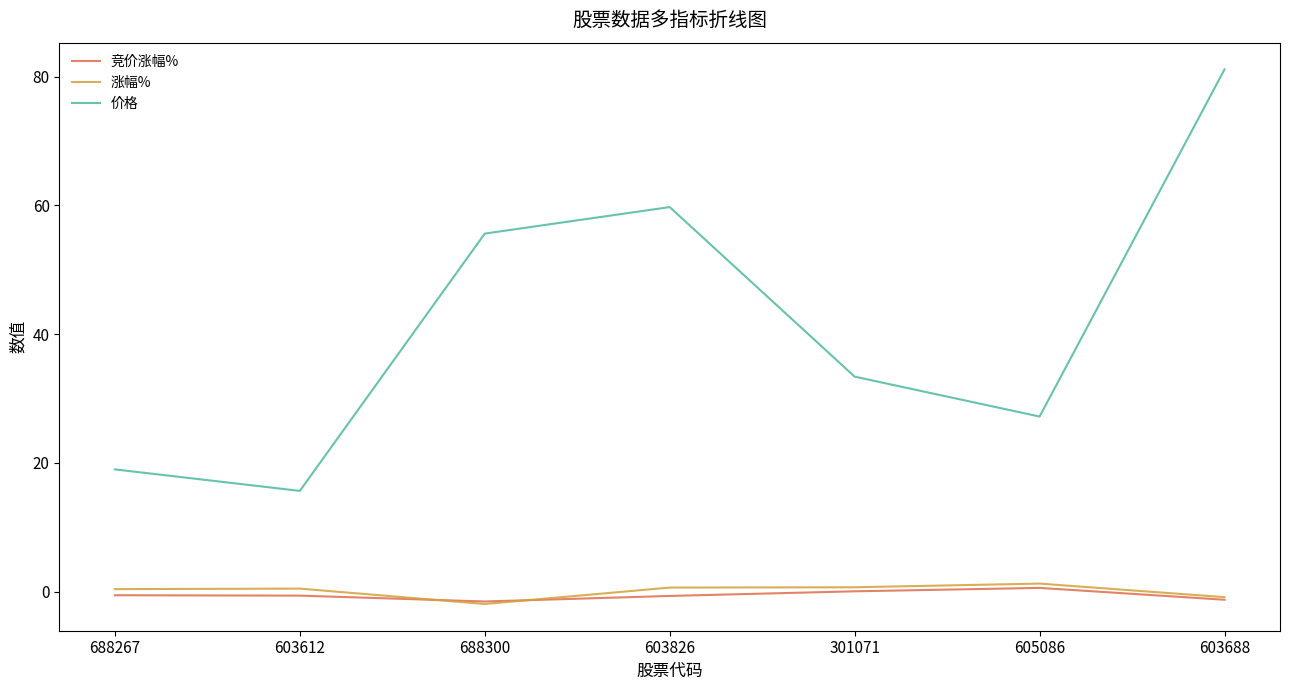

Which series has the largest total across all categories?

价格